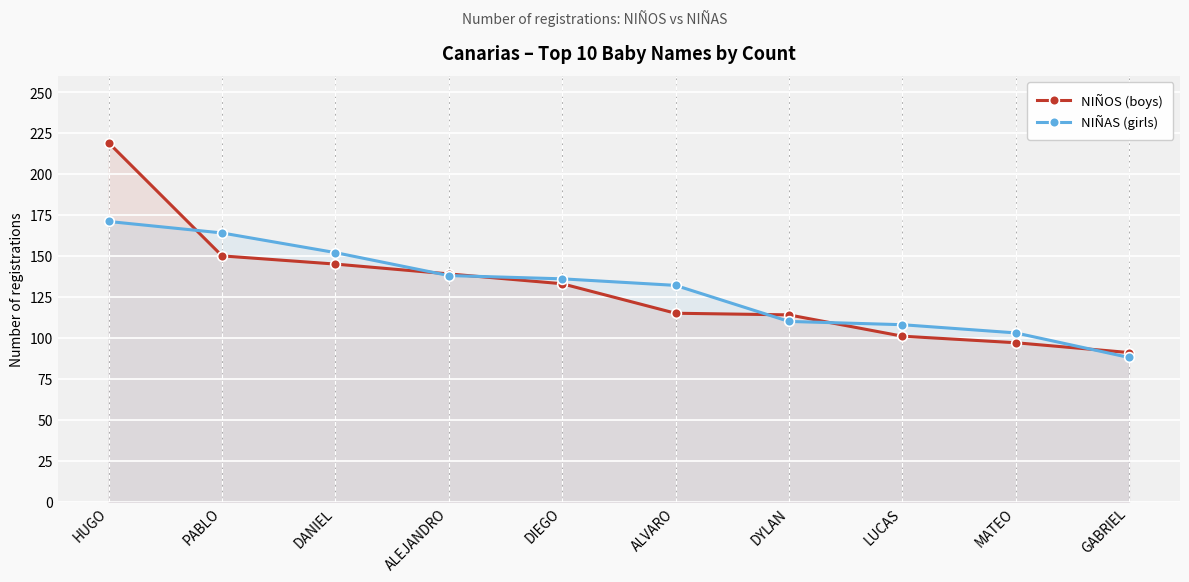

What is the label of the 1st point from the right?

GABRIEL